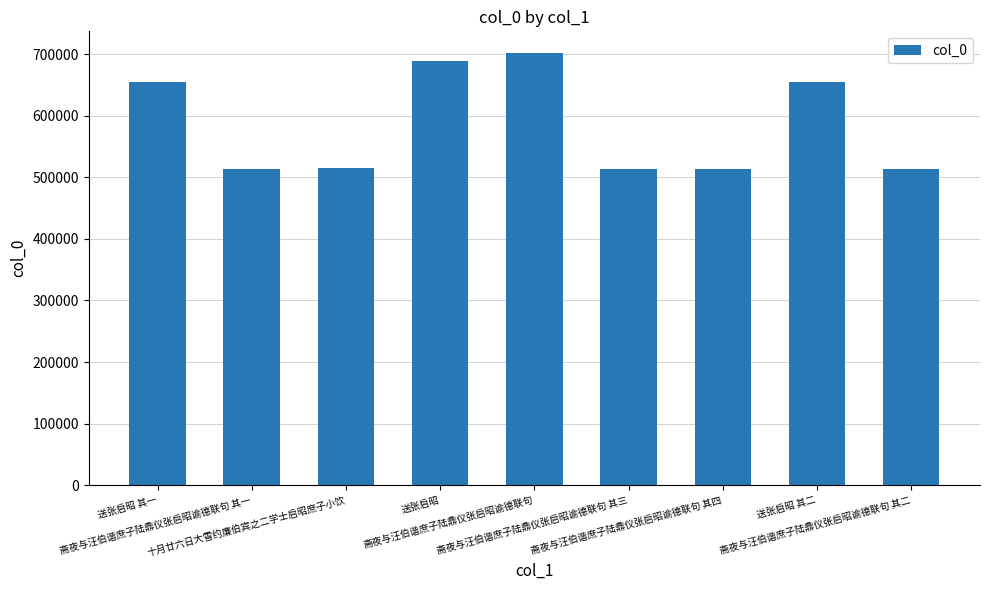

Count the number of data series in this chart.

1